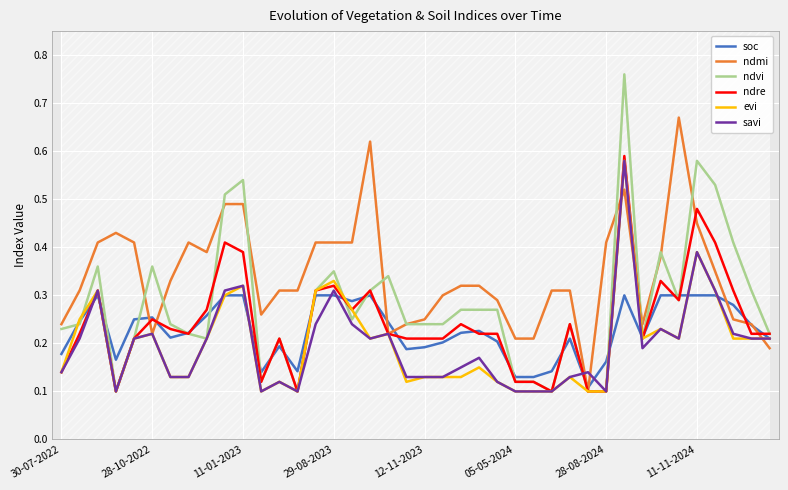

What is the total value across all series at 33?

1.9